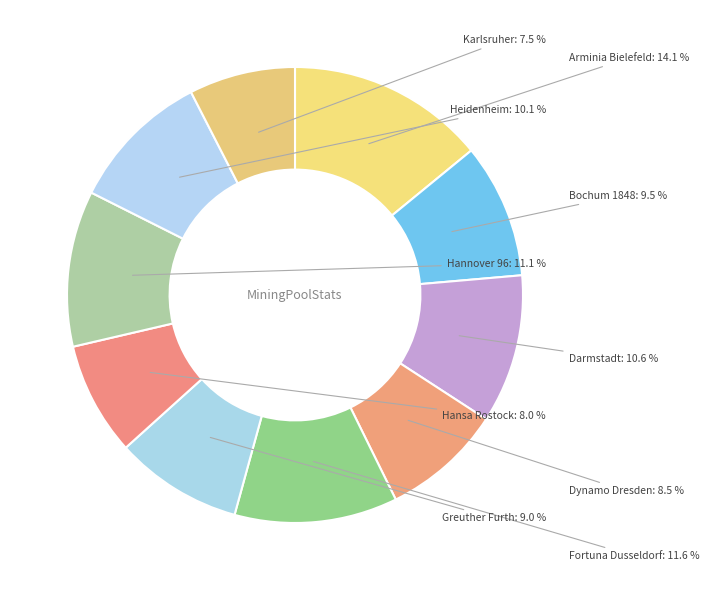

How many slices are in this pie chart?

10